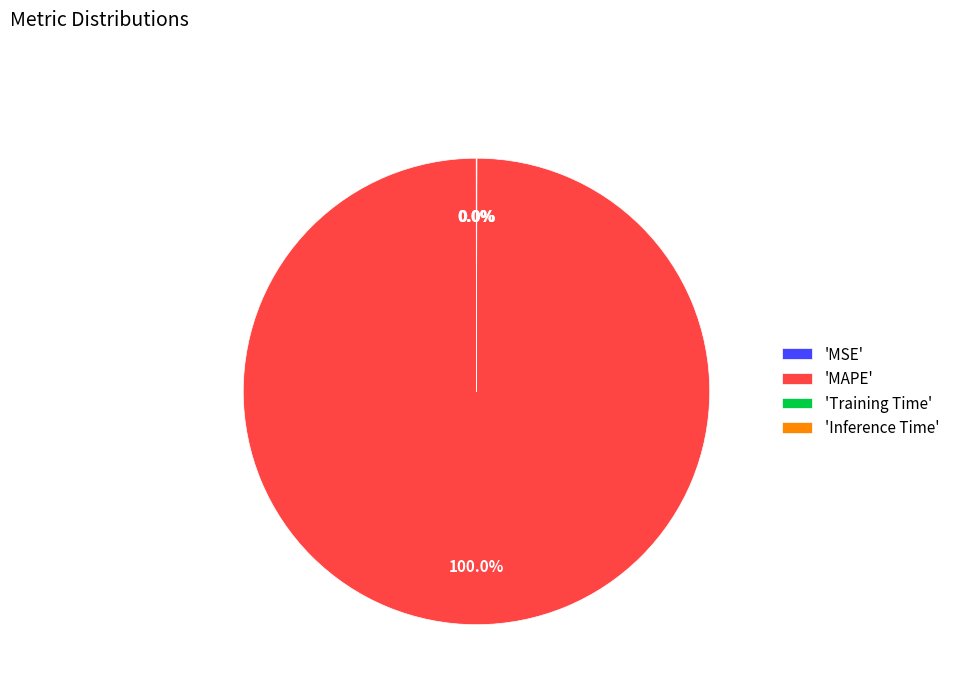

Which category has the biggest portion of the pie?

'MAPE'